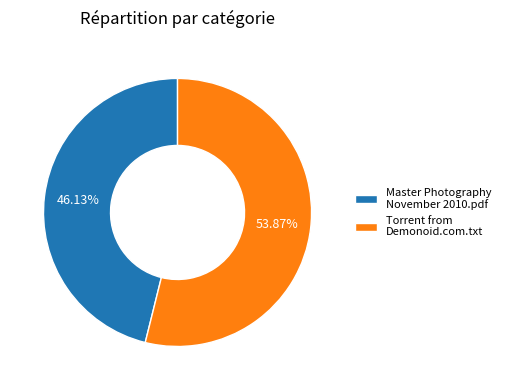

Approximately how many times larger is the value at Torrent from Demonoid.com.txt compared to Master Photography November 2010.pdf?

1.2